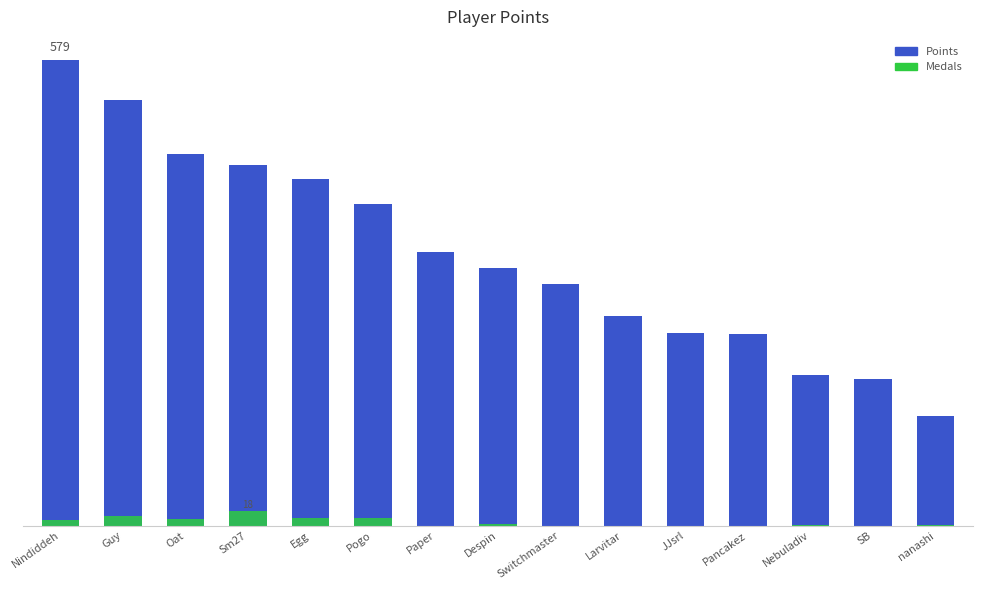

What are all the series names shown in the legend?

Points, Medals